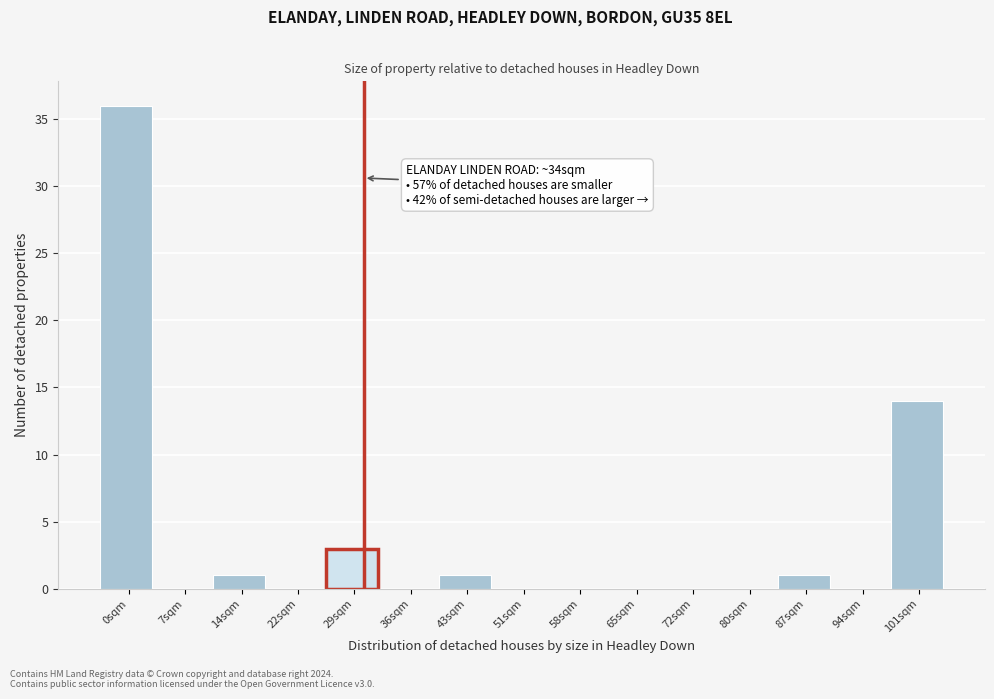

Reading left to right, list all the values displayed in this chart.

0sqm=36	7sqm=0	14sqm=1	22sqm=0	29sqm=3	36sqm=0	43sqm=1	51sqm=0	58sqm=0	65sqm=0	72sqm=0	80sqm=0	87sqm=1	94sqm=0	101sqm=14